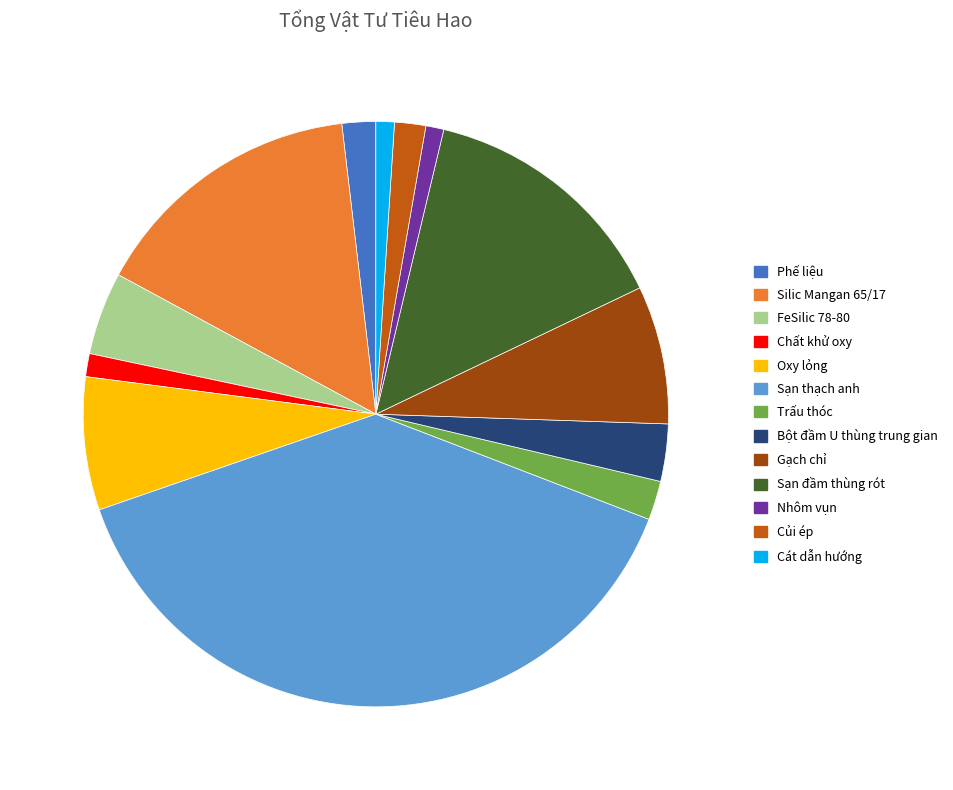

How many segments does this pie chart have?

13